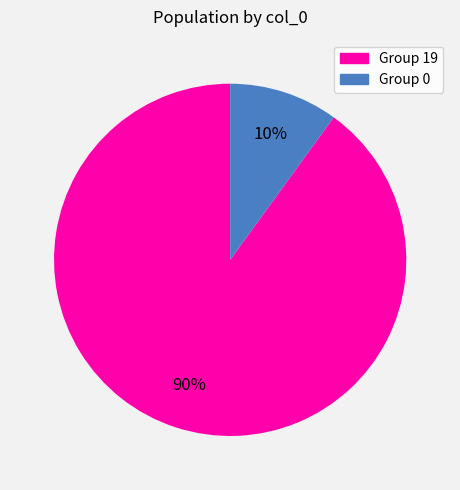

To the nearest percent, what is the average slice percentage?

50%